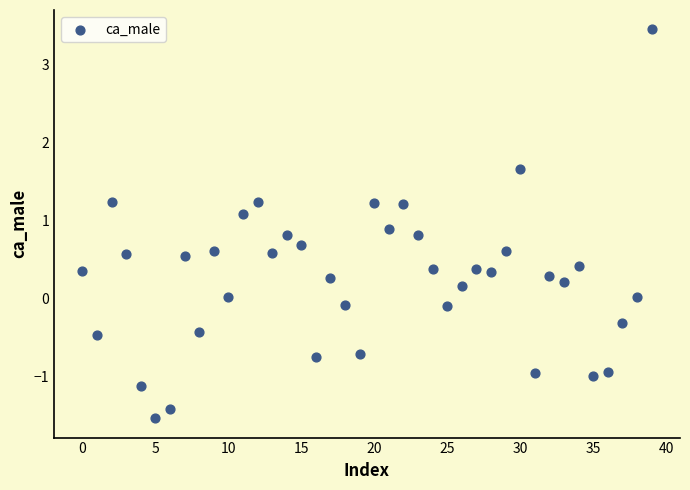

What is the range of Y values (max minus min)?

5.0